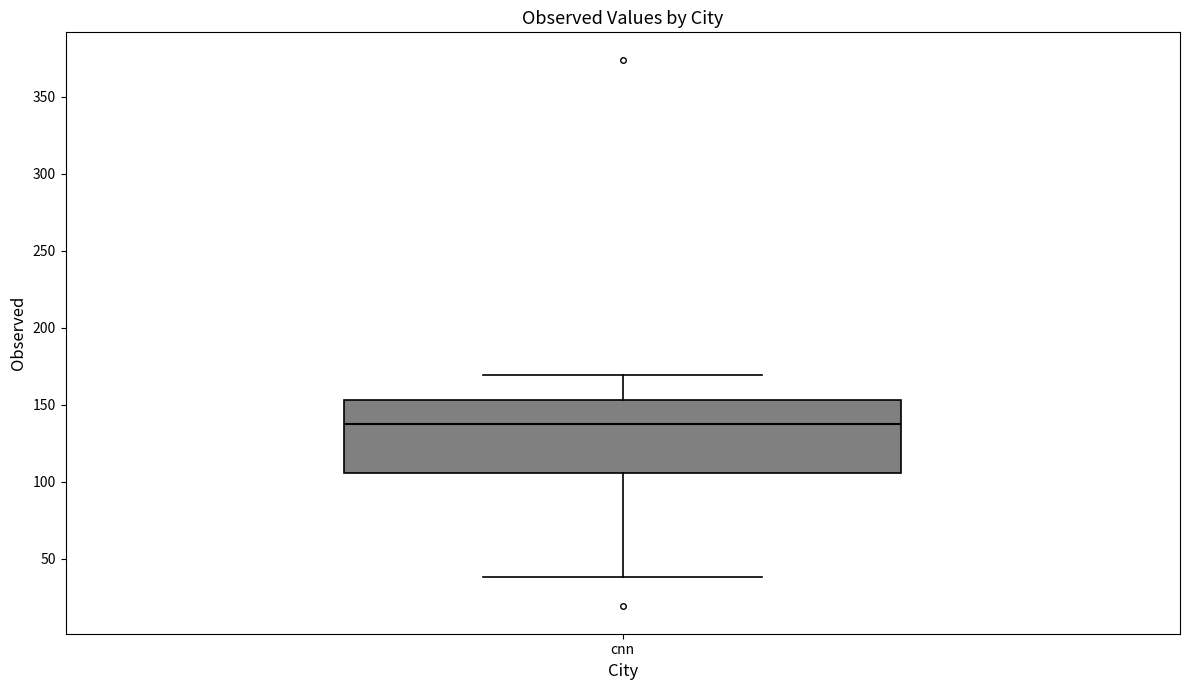

Transcribe this box plot: give where the median line is, the range the box spans, and where the two whiskers end, as read against the y-axis. The values are not printed on the chart, so give them approximately, as read against the axis.

median 140, box 105 to 155, whiskers 40 to 170